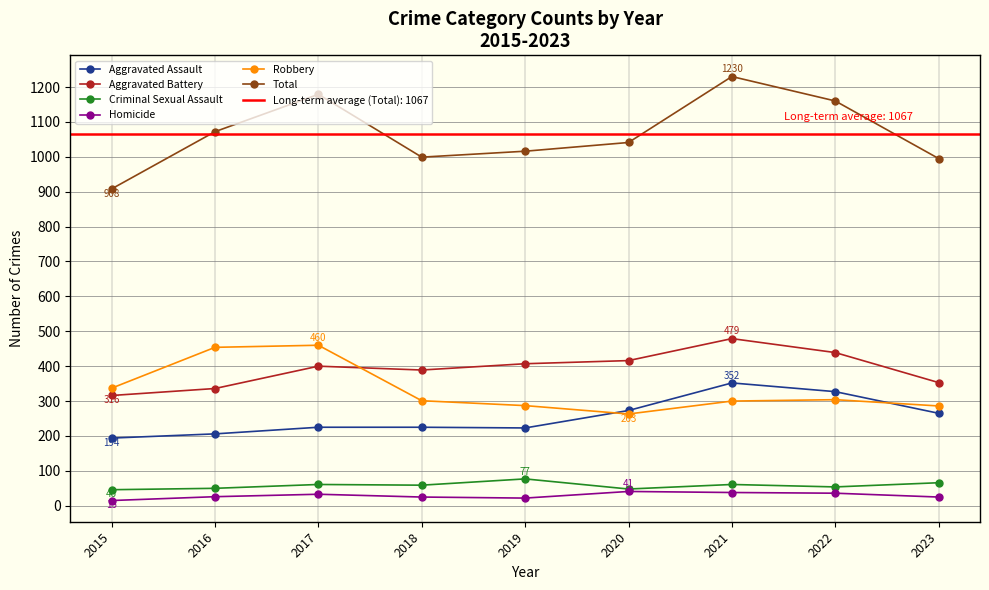

True or false: Aggravated Battery and Criminal Sexual Assault intersect in this chart.

False